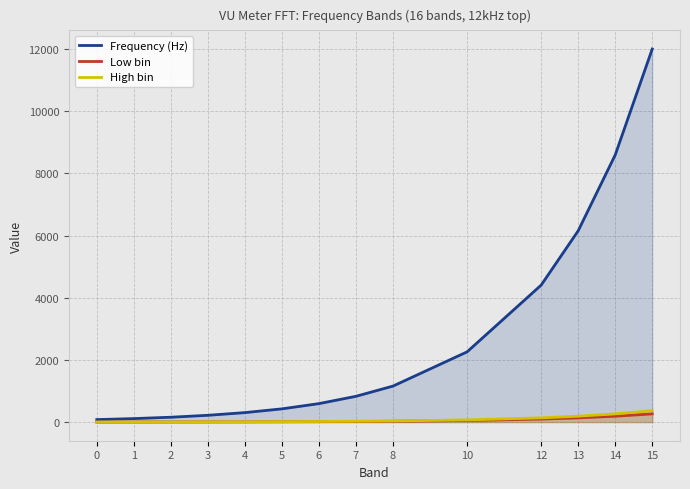

The High bin series shows 368.1 at 15. True or false?

True